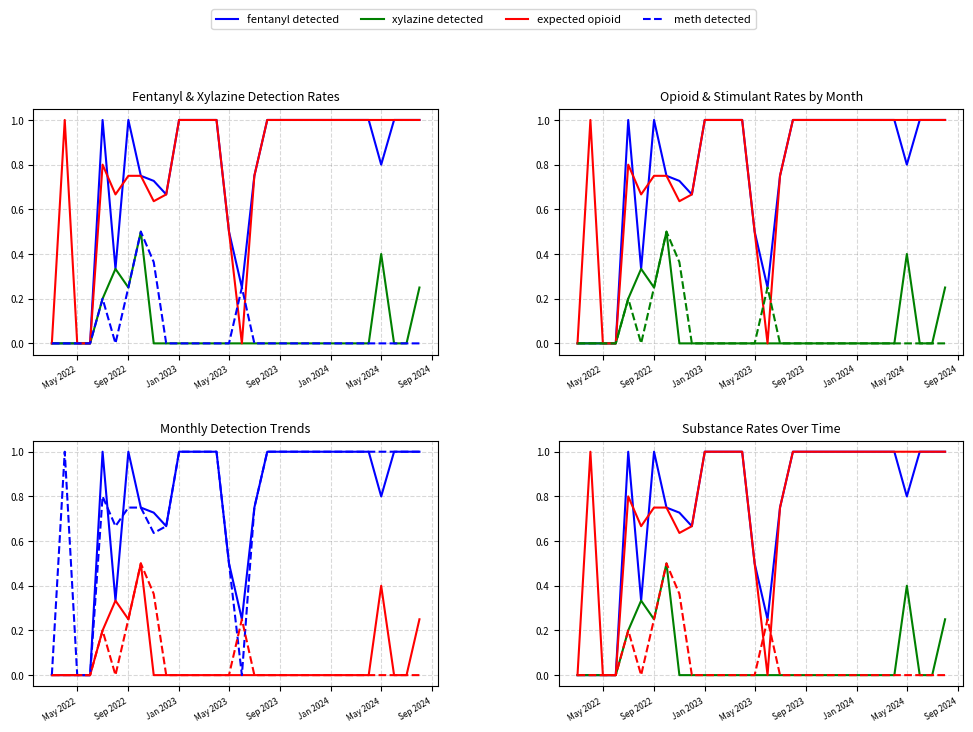

How many categories are shown in the chart?

30